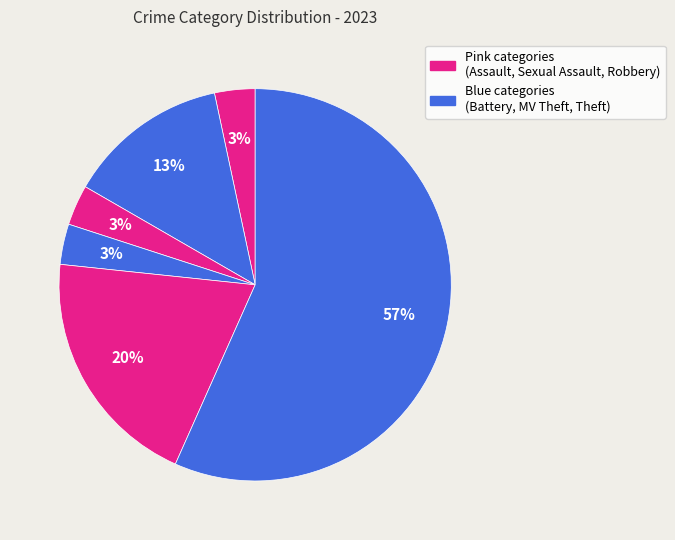

Rank the categories by value from lowest to highest.

Aggravated Assault, Criminal Sexual Assault, Motor Vehicle Theft, Aggravated Battery, Robbery, Theft